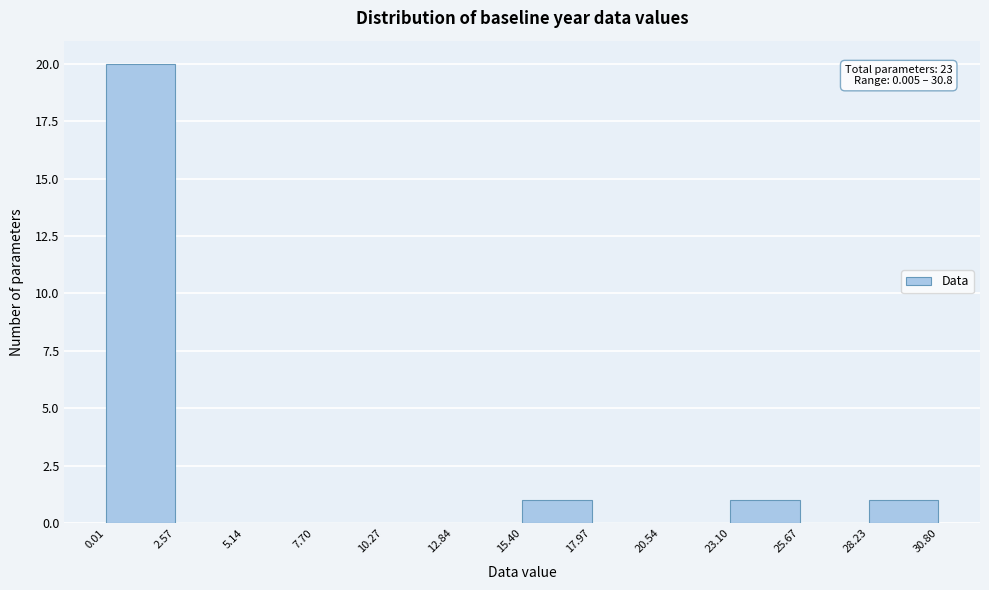

Over which range of the x-axis is the bar tallest?

0.01 to 2.57